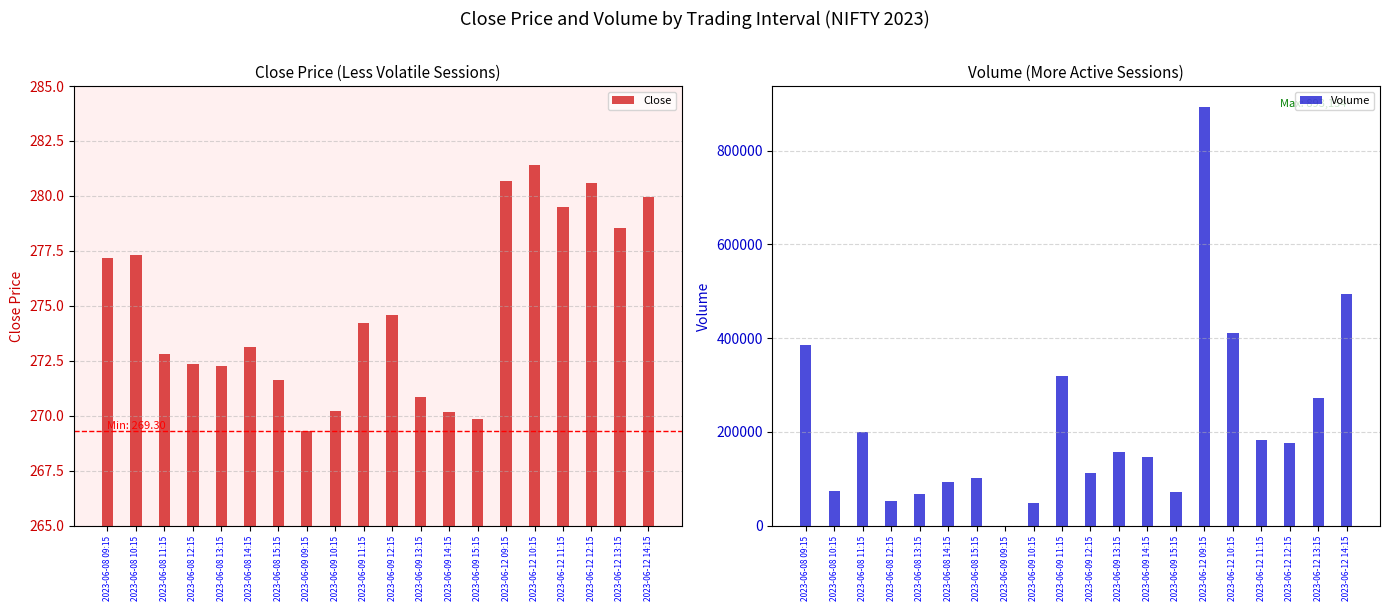

Between 2023-06-08 12:15 and 2023-06-12 13:15, which is larger?

2023-06-12 13:15